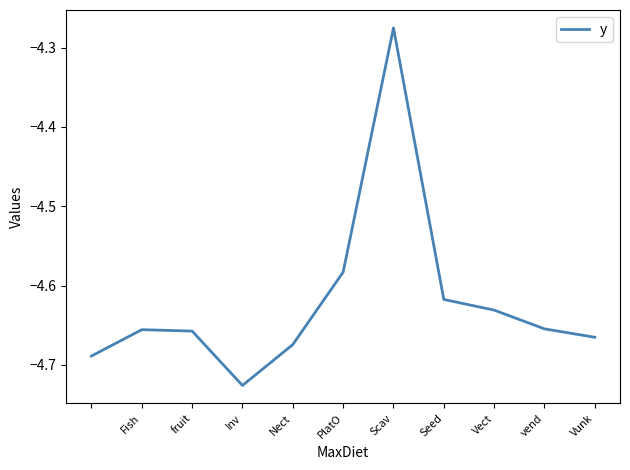

What is the difference between the second highest and second lowest values?

0.1